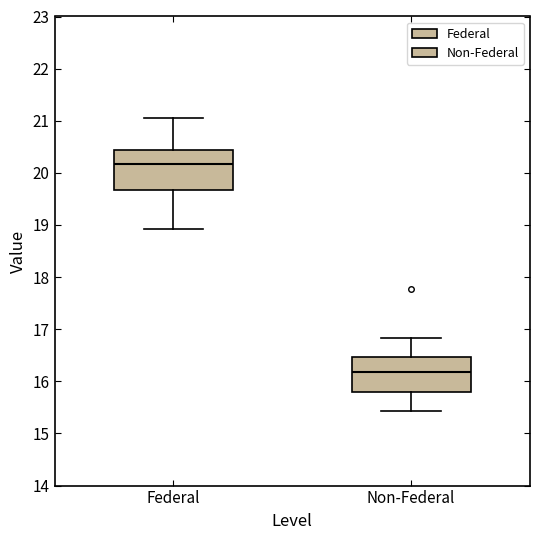

Which box's median line is the highest?

Federal